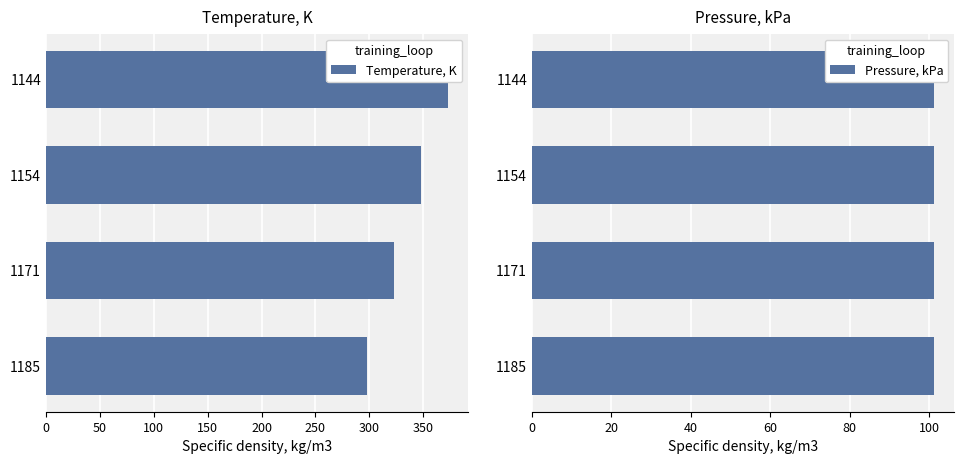

How many bars are there in total?

8